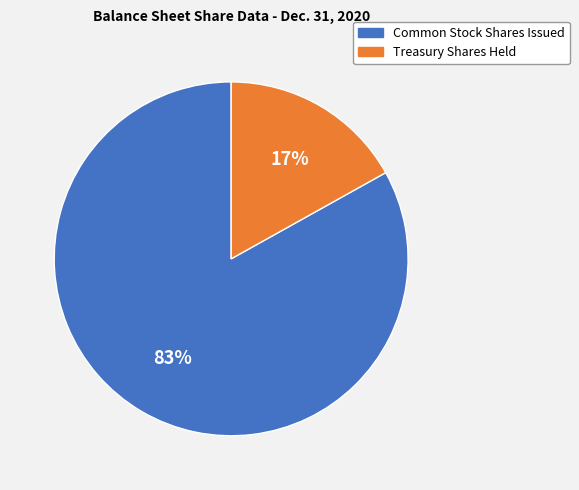

Does Treasury Shares Held account for over 50% of the chart?

No